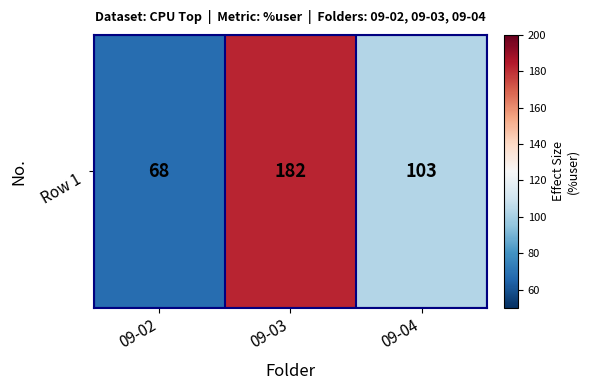

What is the change in value from 09-02 to 09-03?

+114